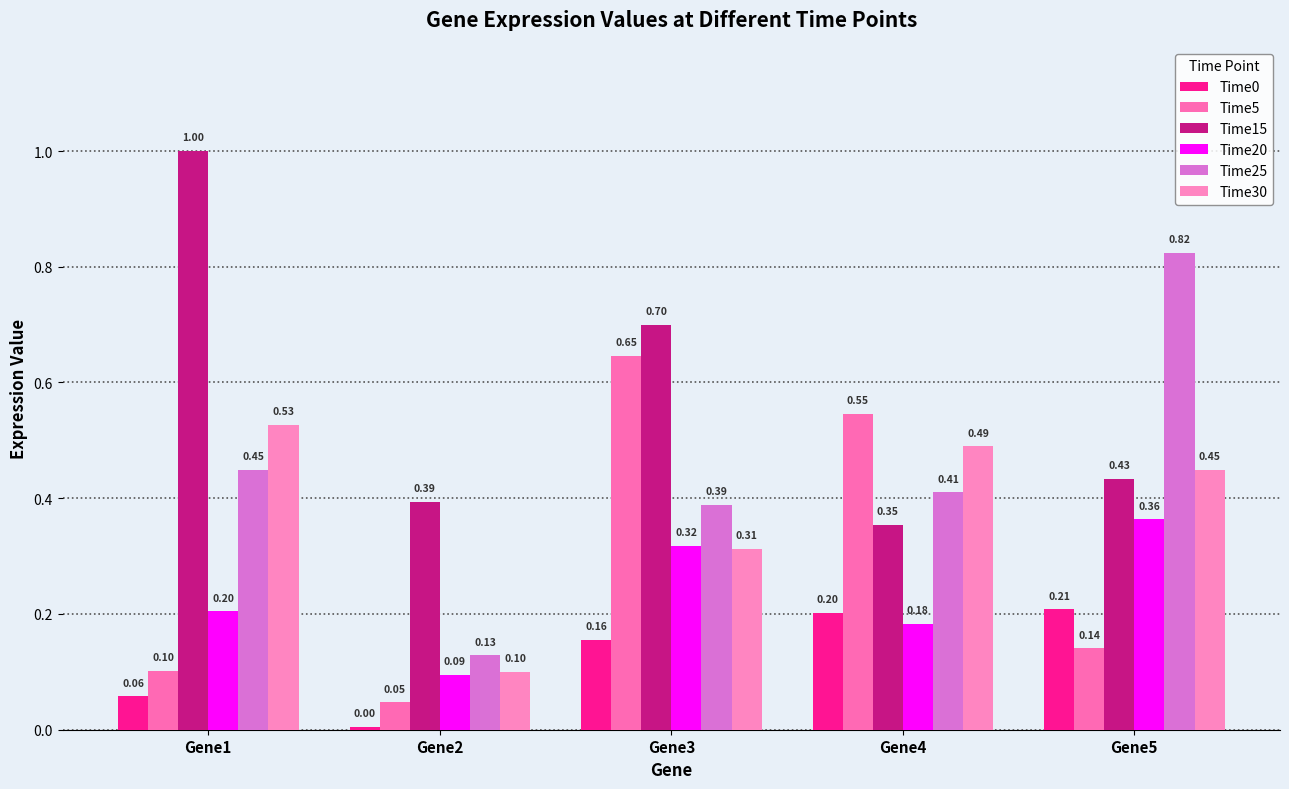

Which has a higher value, Gene4 or Gene5?

Gene5